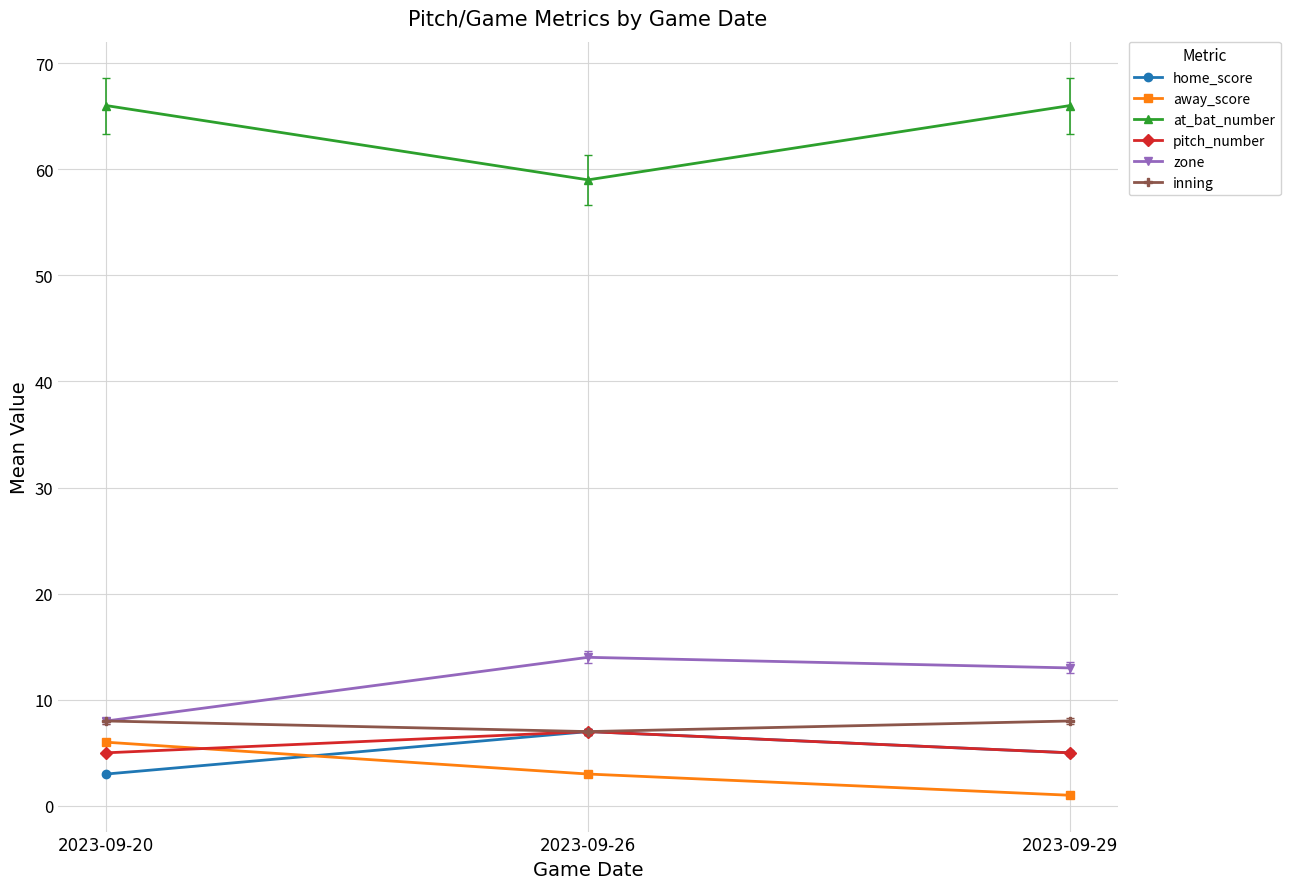

Reading left to right, extract all data points from this chart.

home_score: 3	7	5
away_score: 6	3	1
at_bat_number: 66	59	66
pitch_number: 5	7	5
zone: 8	14	13
inning: 8	7	8